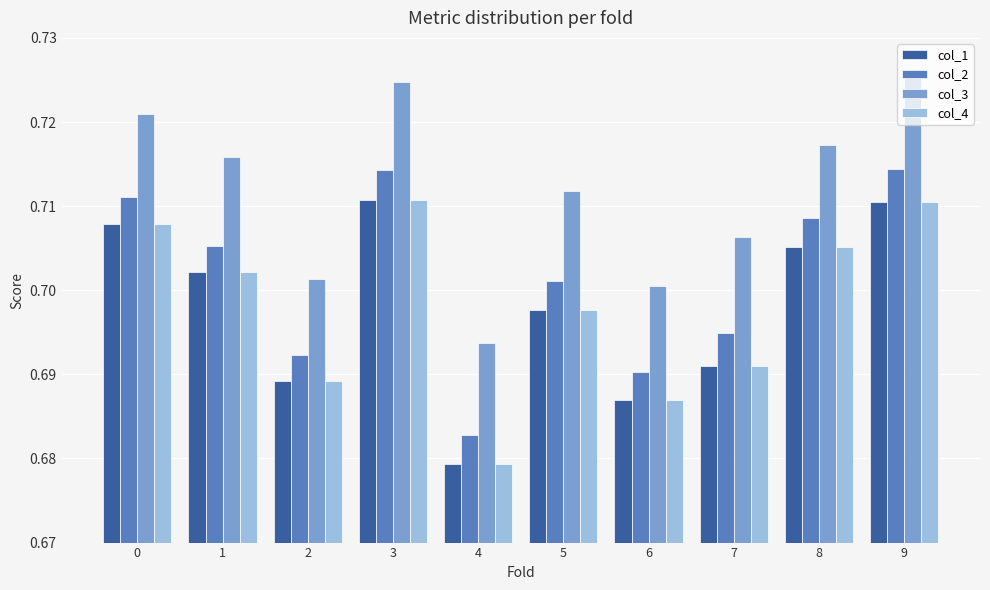

Is the value of col_3 at 4 greater than the value of col_1 at 5?

No